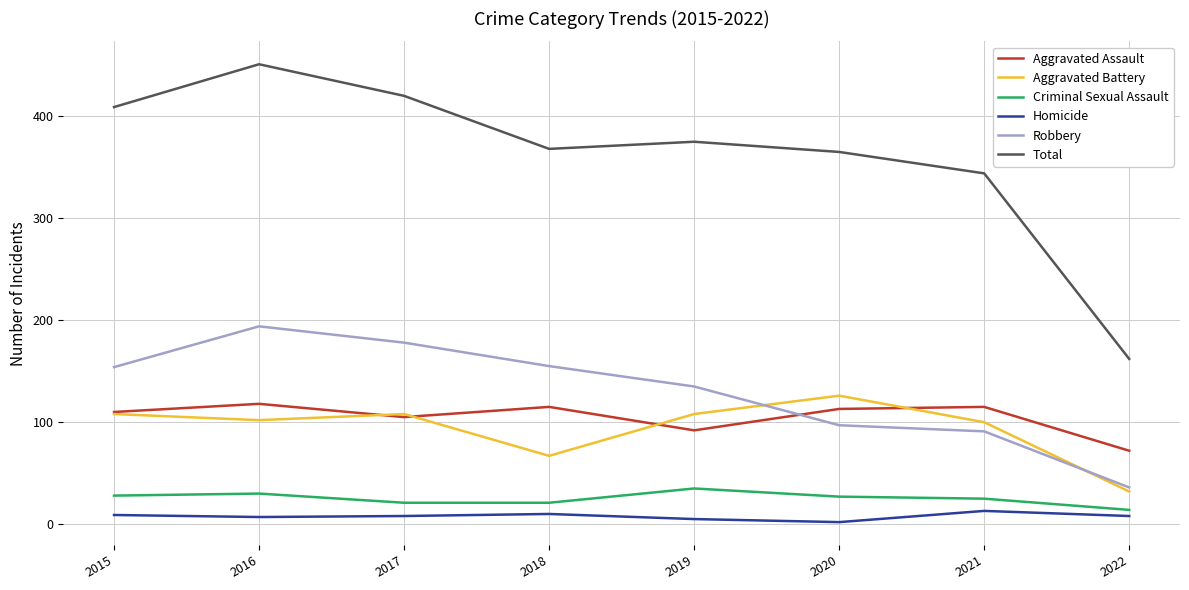

At 2018, list the series in order from largest to smallest.

Total, Robbery, Aggravated Assault, Aggravated Battery, Criminal Sexual Assault, Homicide